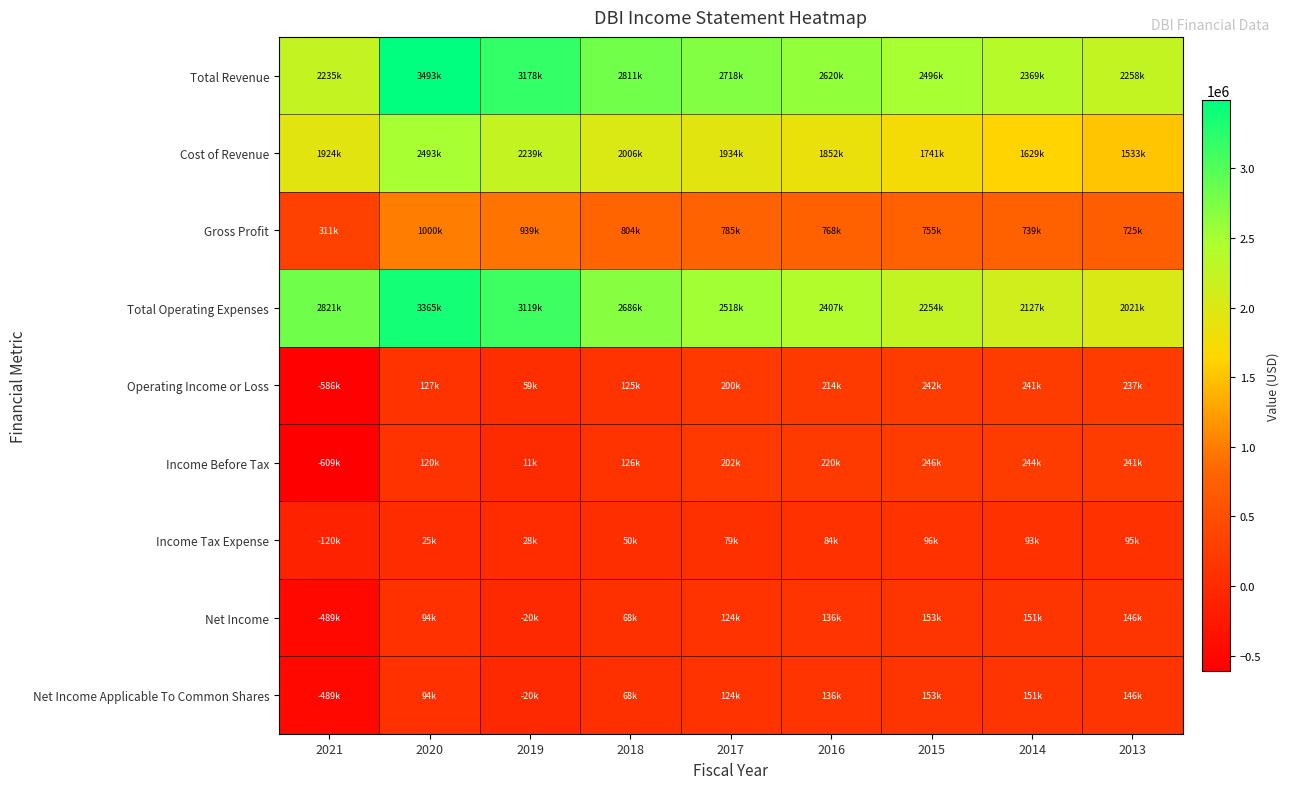

Reading left to right, what are all the values shown in this chart?

Total Revenue: 2021=2234700	2020=3492700	2019=3177900	2018=2810700	2017=2718300	2016=2620200	2015=2496100	2014=2368700	2013=2257800
Cost of Revenue: 2021=1923500	2020=2493000	2019=2239200	2018=2006400	2017=1933500	2016=1851900	2015=1741100	2014=1629400	2013=1533100
Gross Profit: 2021=311200	2020=999700	2019=938700	2018=804300	2017=784800	2016=768400	2015=755000	2014=739300	2013=724700
Total Operating Expenses: 2021=2821000	2020=3365400	2019=3118900	2018=2685700	2017=2518300	2016=2406700	2015=2253600	2014=2127300	2013=2021000
Operating Income or Loss: 2021=-586300	2020=127300	2019=59000	2018=125100	2017=200000	2016=213600	2015=242500	2014=241400	2013=236800
Income Before Tax: 2021=-608600	2020=119800	2019=10700	2018=126000	2017=202500	2016=220200	2015=245600	2014=244000	2013=240600
Income Tax Expense: 2021=-119900	2020=25300	2019=27700	2018=49500	2017=78800	2016=83800	2015=96400	2014=92700	2013=95400
Net Income: 2021=-488700	2020=94500	2019=-20500	2018=67500	2017=124400	2016=136000	2015=153300	2014=151300	2013=146400
Net Income Applicable To Common Shares: 2021=-488700	2020=94500	2019=-20500	2018=67500	2017=124400	2016=136000	2015=153300	2014=151300	2013=146400